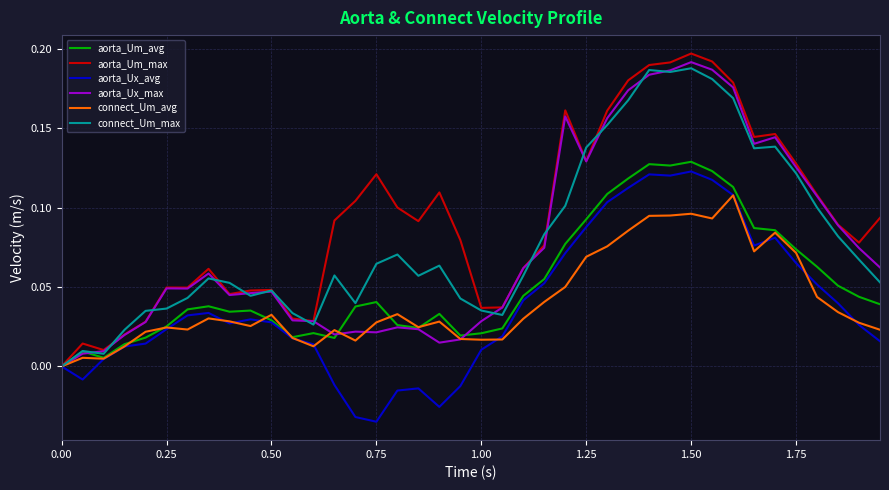

Which series has the largest range (max minus min)?

aorta_Um_max